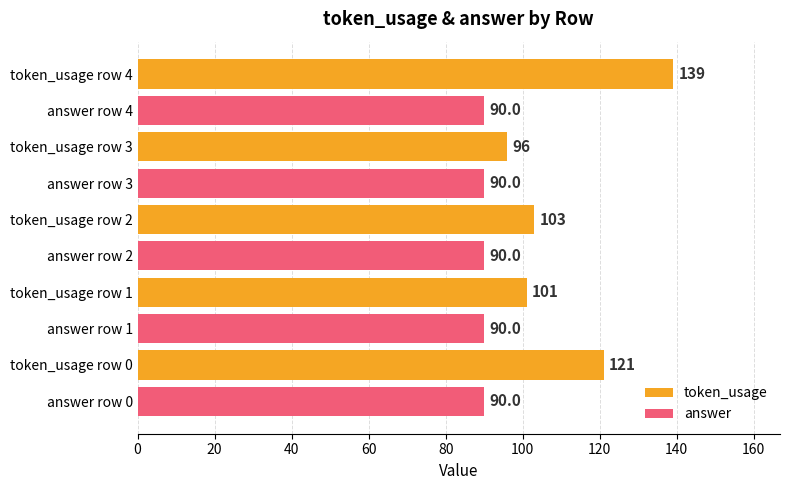

What is the difference between the second highest and minimum values in the token_usage series?

25